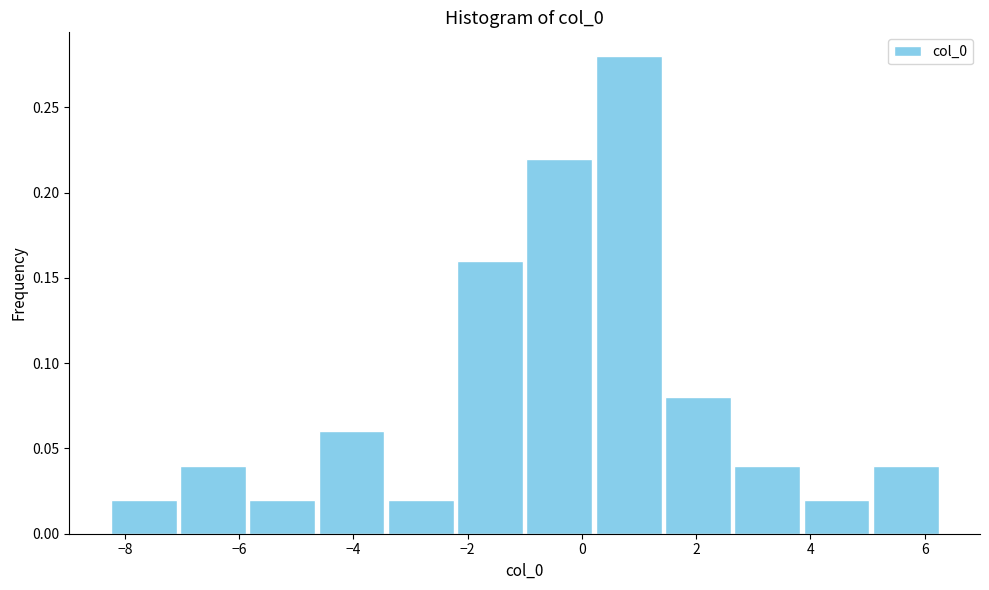

Reading left to right, list every bar in this chart as the range it spans on the x-axis followed by its height. Neither the bar edges nor the heights are printed on the chart, so give them approximately, as read against the axes.

-8.2 to -7.0: 0.02
-7.0 to -5.8: 0.04
-5.8 to -4.6: 0.02
-4.6 to -3.4: 0.06
-3.4 to -2.2: 0.02
-2.2 to -1.0: 0.16
-1.0 to 0.2: 0.22
0.2 to 1.4: 0.28
1.4 to 2.6: 0.08
2.6 to 3.8: 0.04
3.8 to 5.0: 0.02
5.0 to 6.2: 0.04